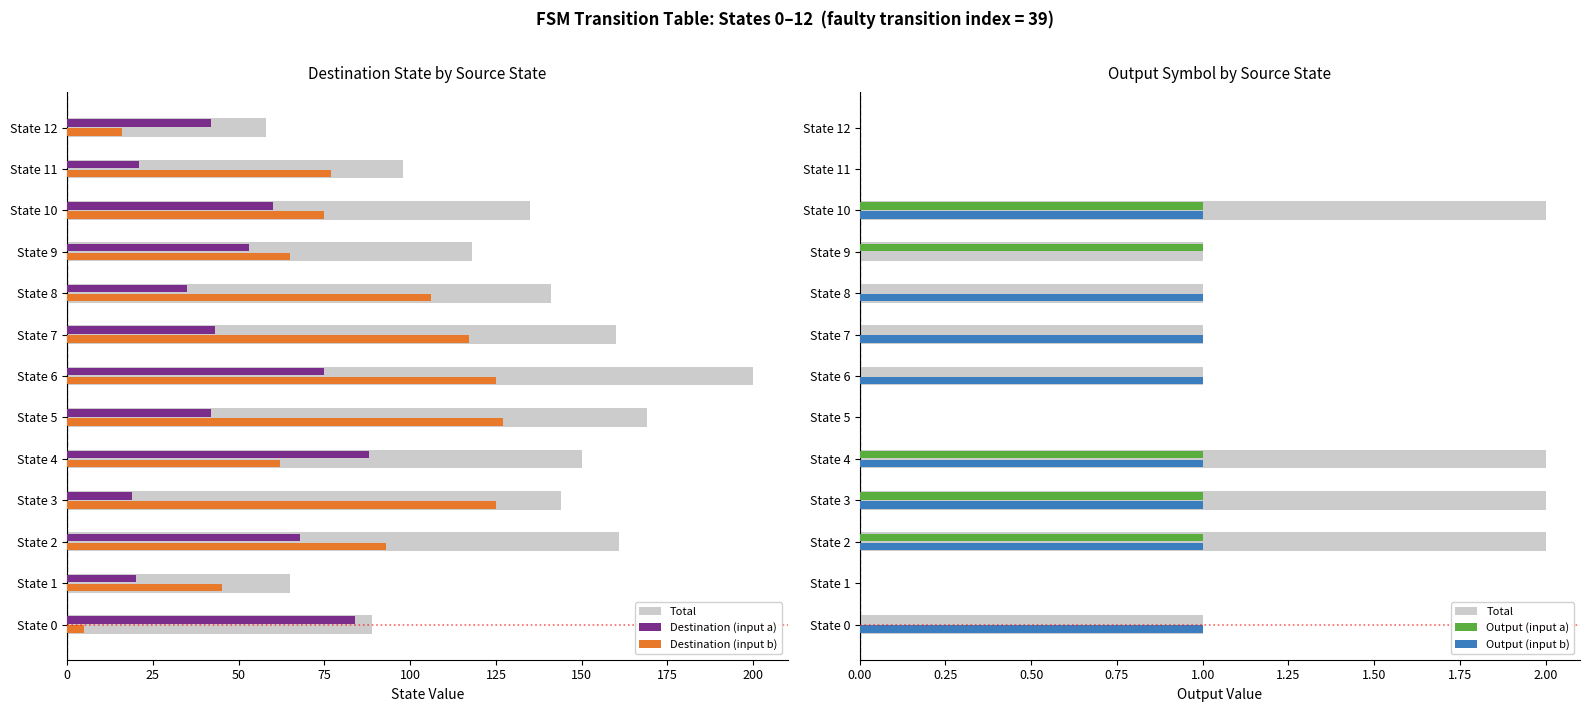

Is it true that Output (input b) equals 1 at State 4?

True